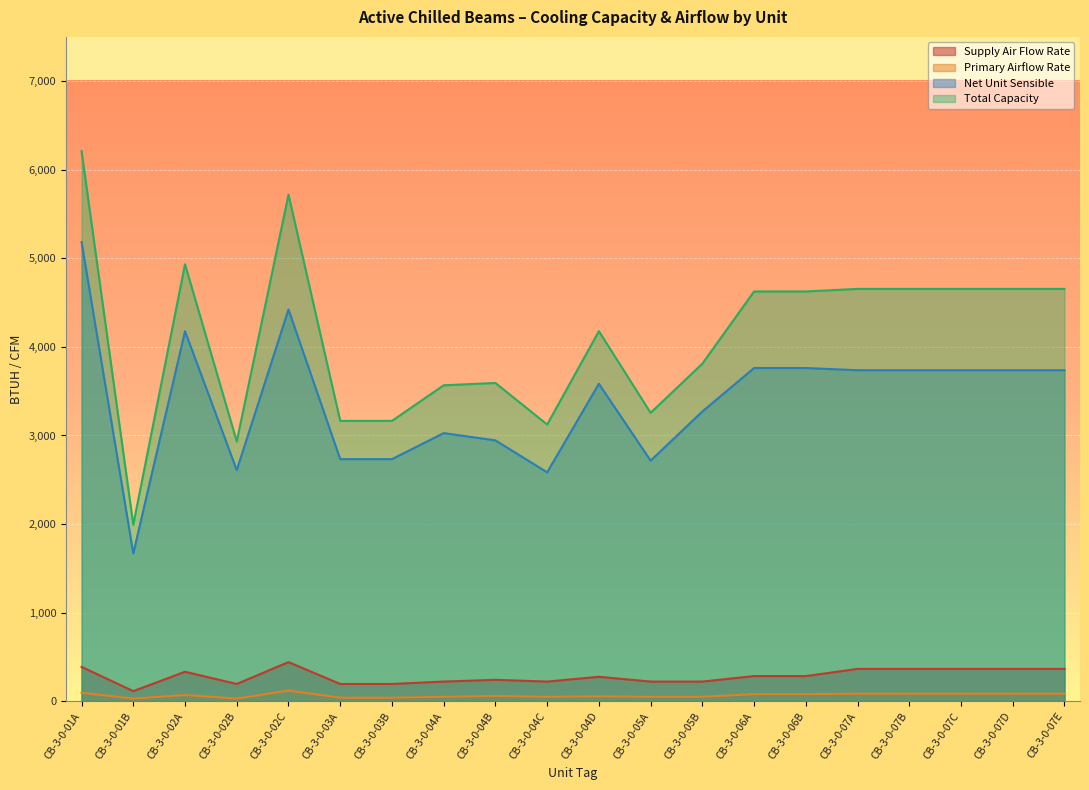

How many categories are shown in the chart?

20